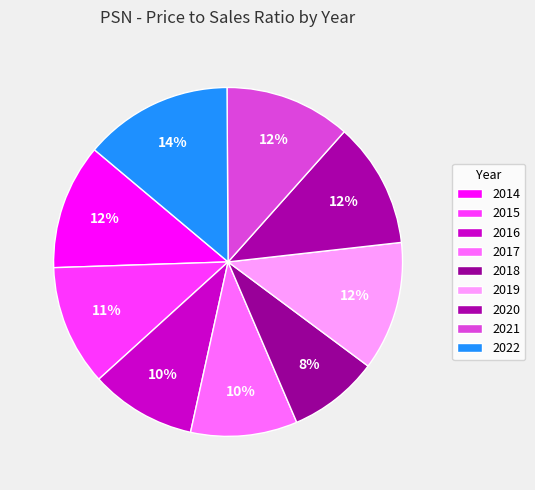

To the nearest percent, what is the average slice percentage?

11%